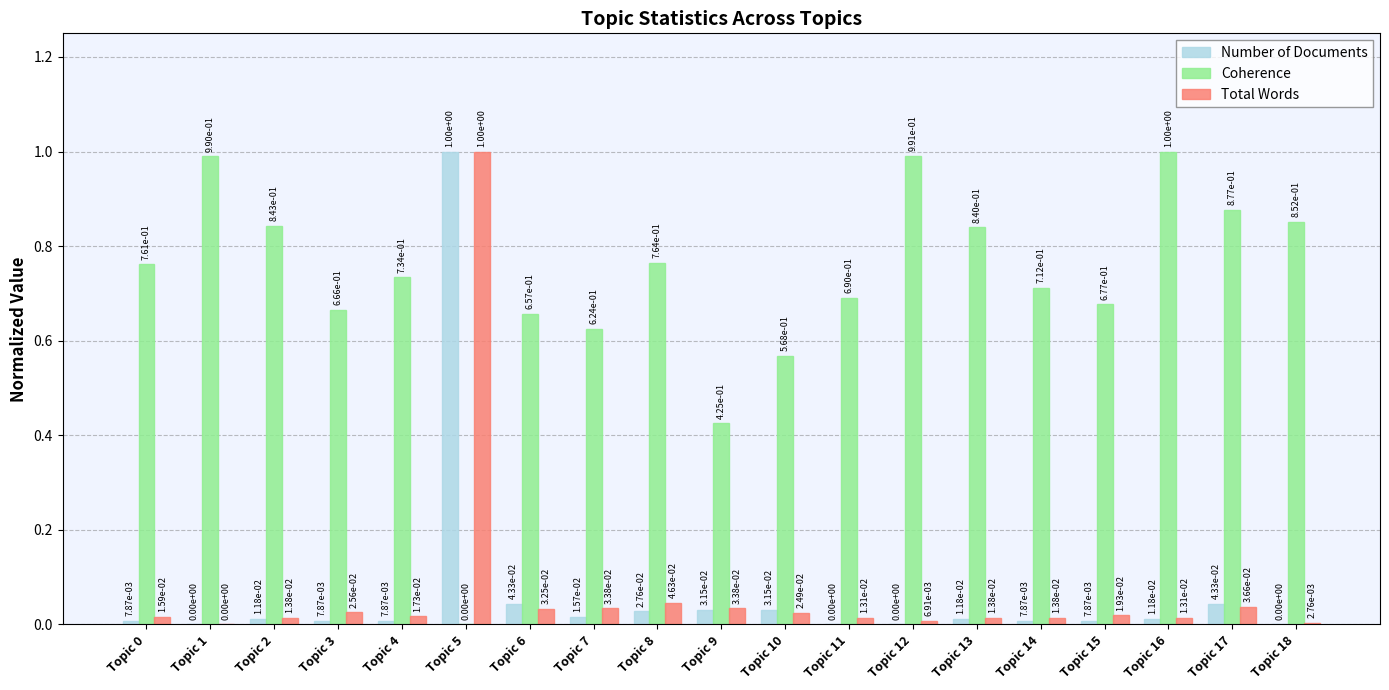

What is the sum of all Coherence values?

13.7